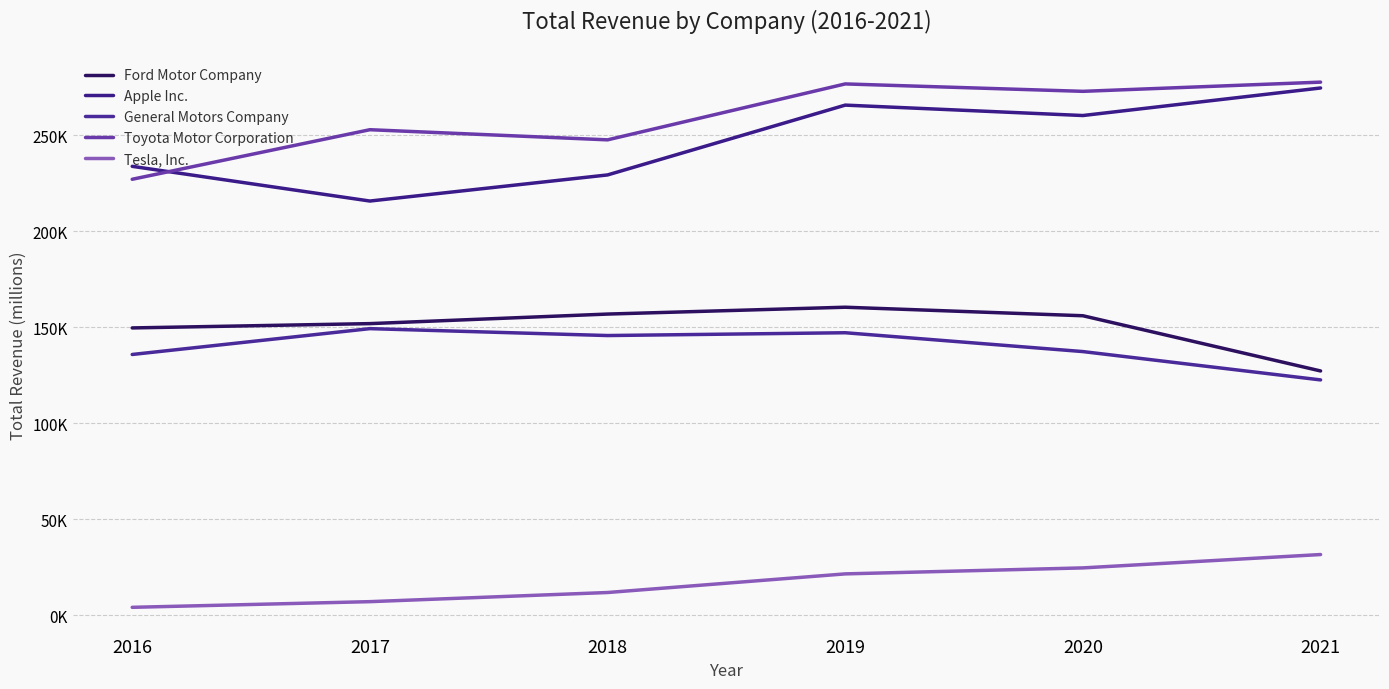

What is the value of the Ford Motor Company point at the 3rd from the left?

156776.0